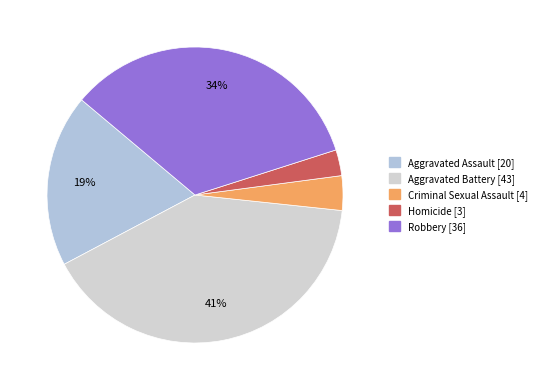

Rank the categories by value from highest to lowest.

Aggravated Battery, Robbery, Aggravated Assault, Criminal Sexual Assault, Homicide